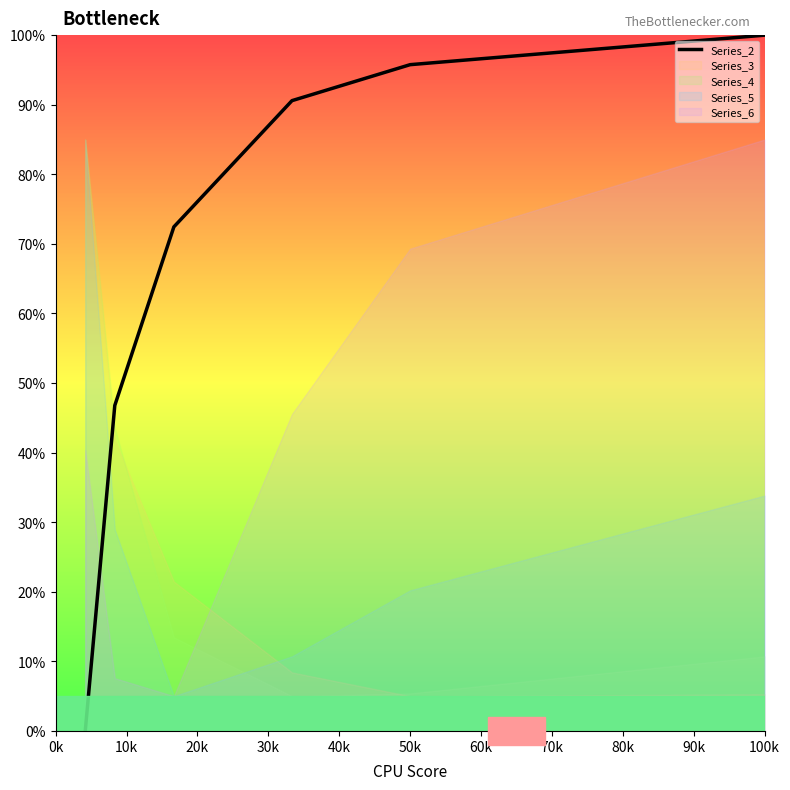

Count the number of values greater than 90.

3